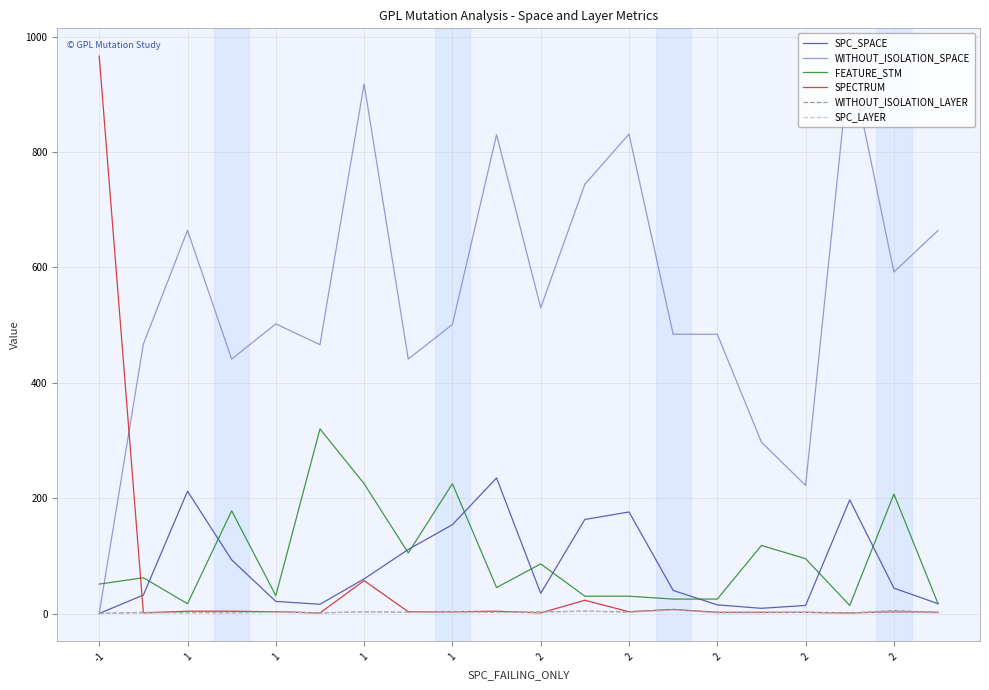

Which series has the largest total across all categories?

WITHOUT_ISOLATION_SPACE